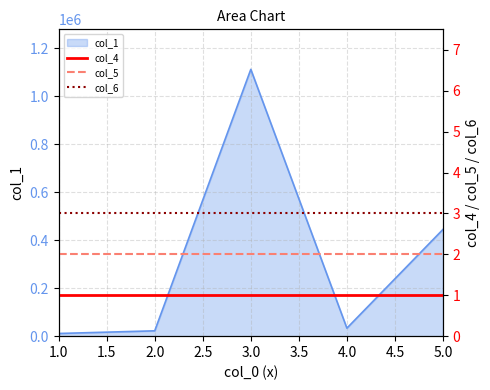

The value of col_1 at 5.0 is 444444. True or false?

True